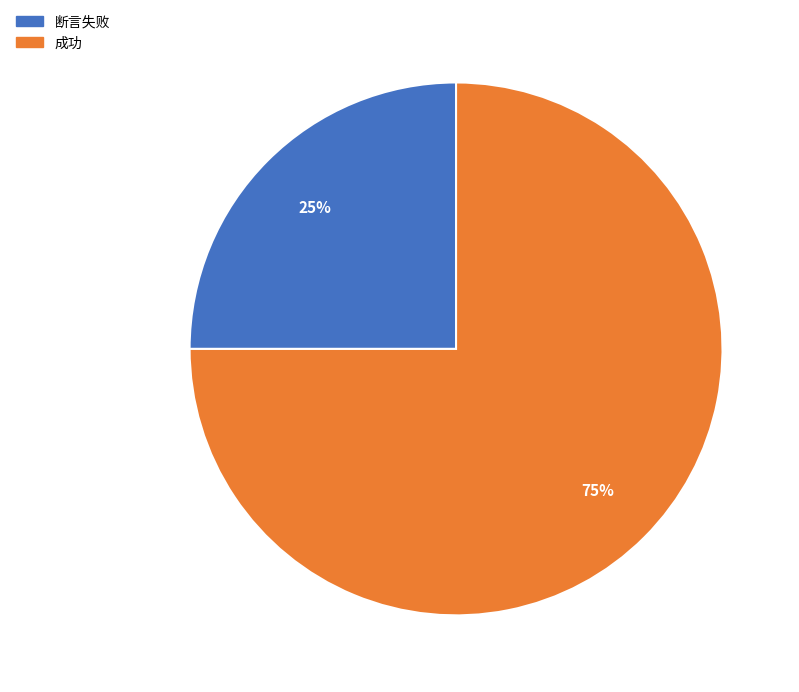

How many slices are in this pie chart?

2